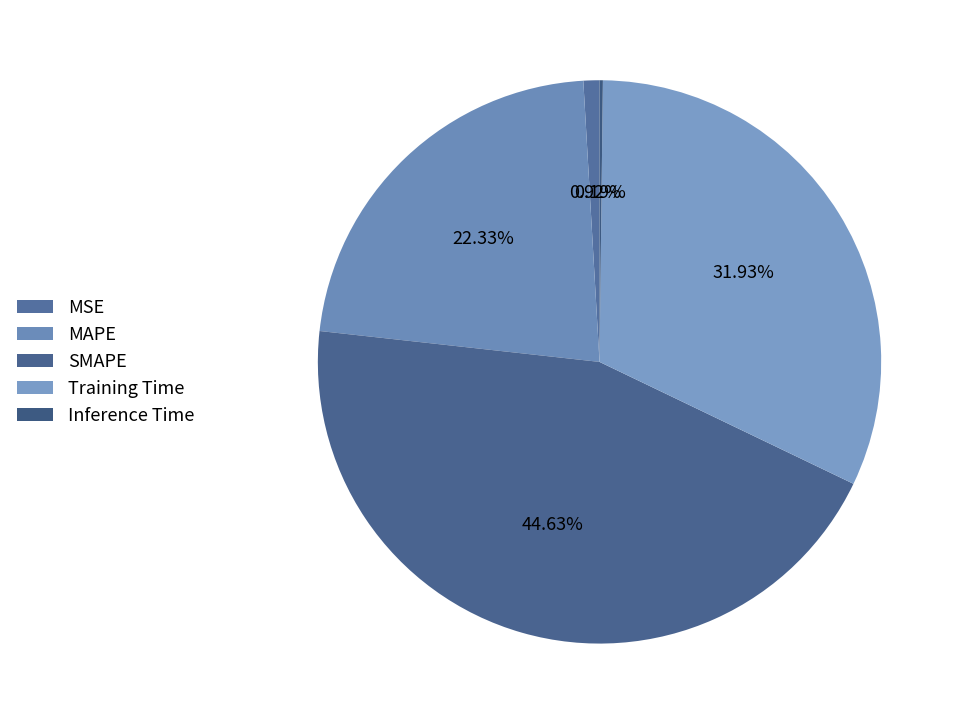

To the nearest percent, what is the difference between the Inference Time and MAPE slice percentages?

22%